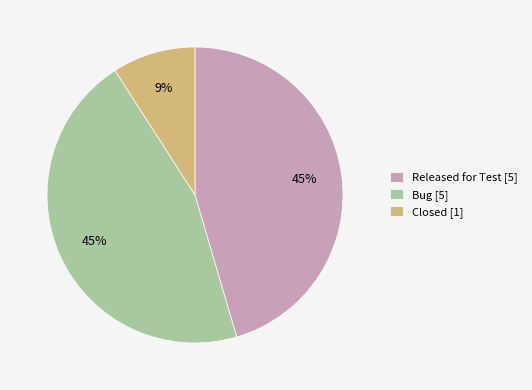

Approximately how many times larger is the value at Released for Test [5] compared to Closed [1]?

5.0